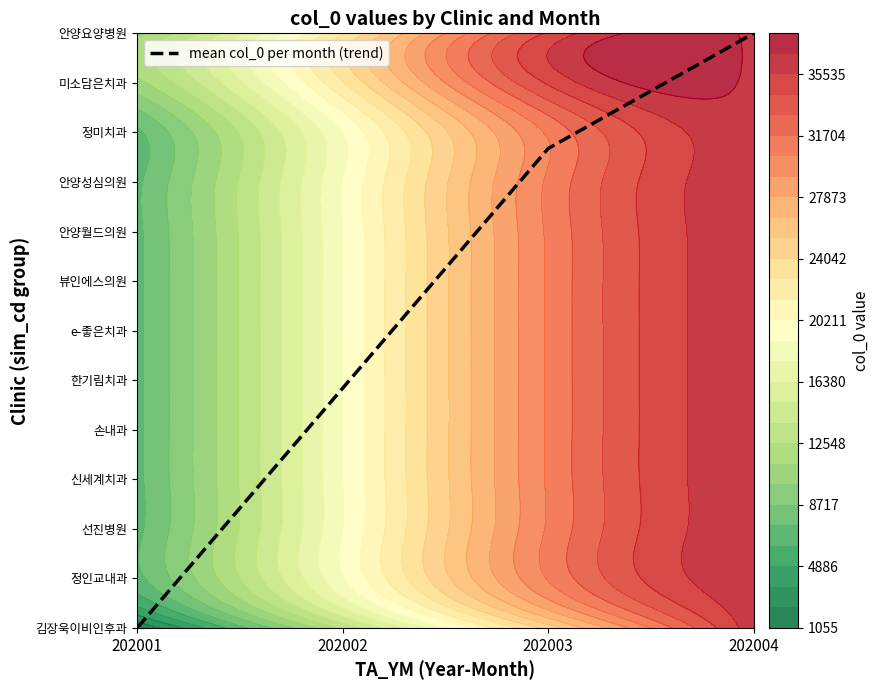

Is it true that the value at 202002 is 6.4?

False